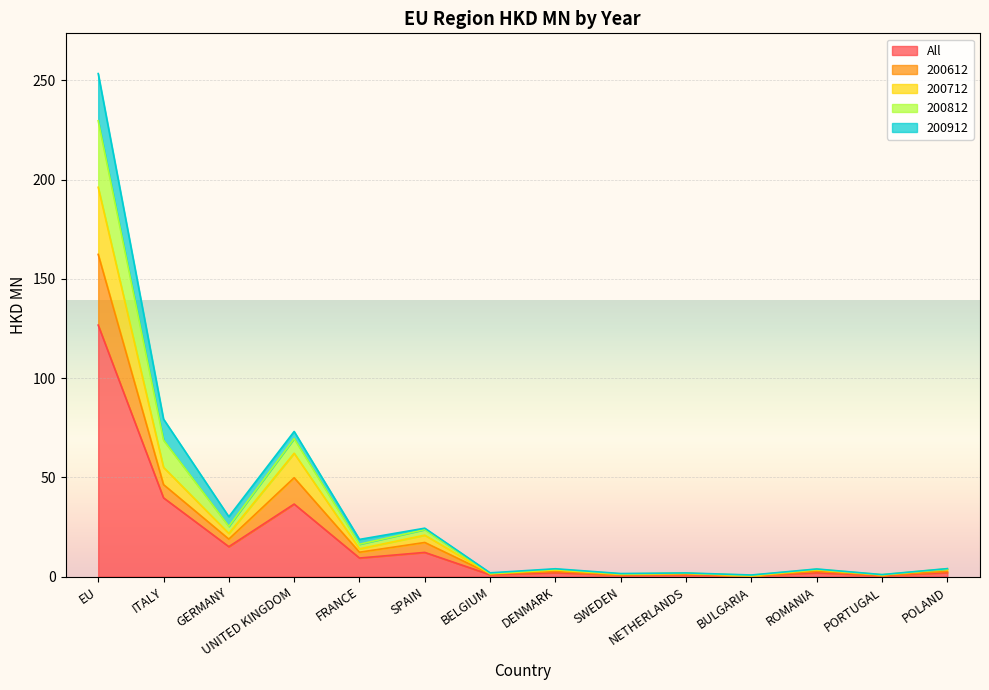

What is the maximum value for All?

126.7